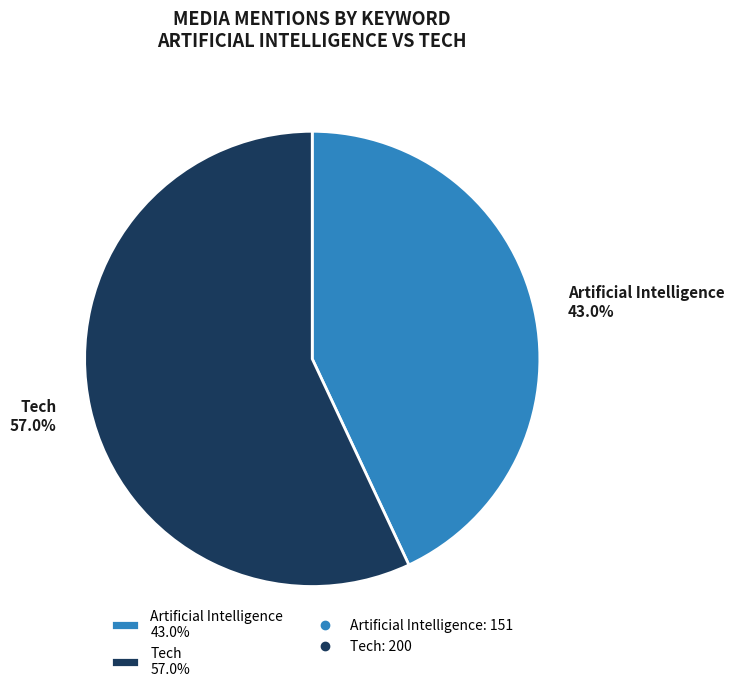

Does any single category account for the majority?

Yes